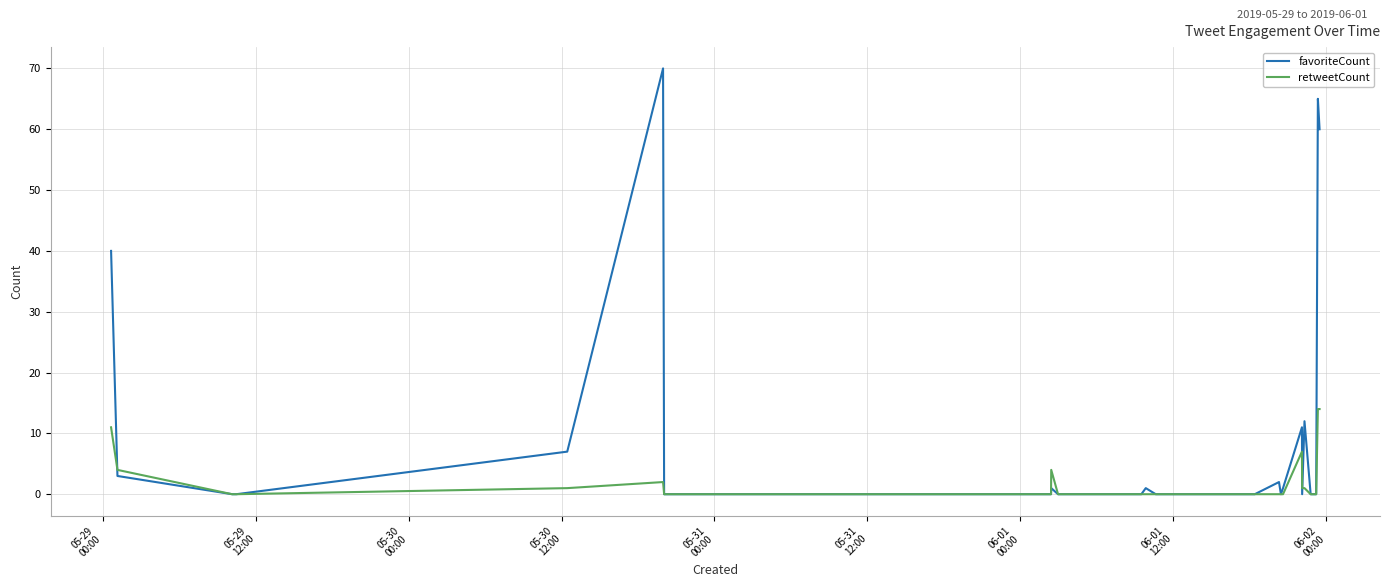

Which series has the largest range (max minus min)?

favoriteCount